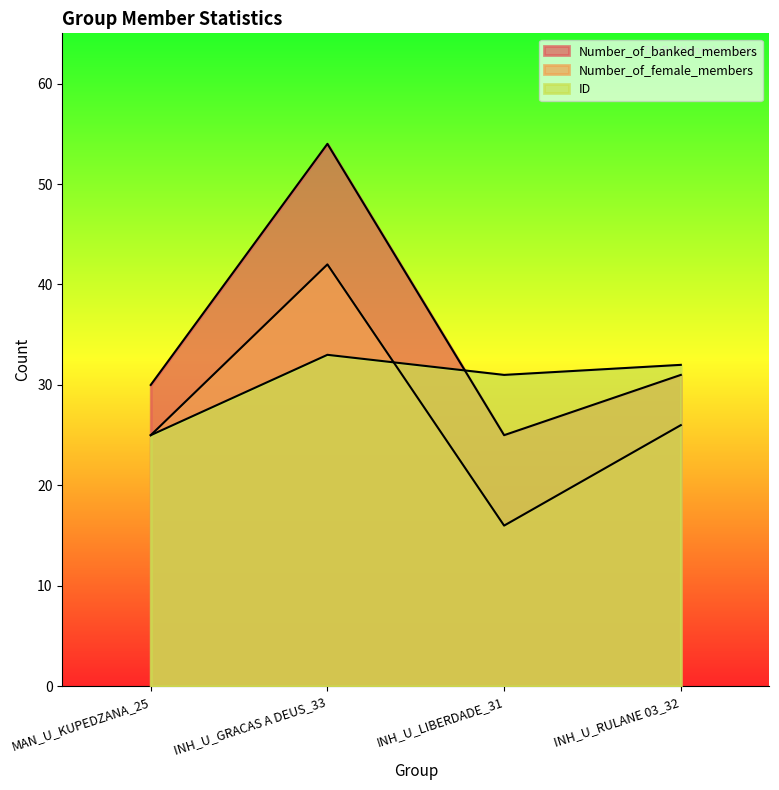

Where do ID and Number_of_female_members first cross each other?

INH_U_GRACAS A DEUS_33 and INH_U_LIBERDADE_31